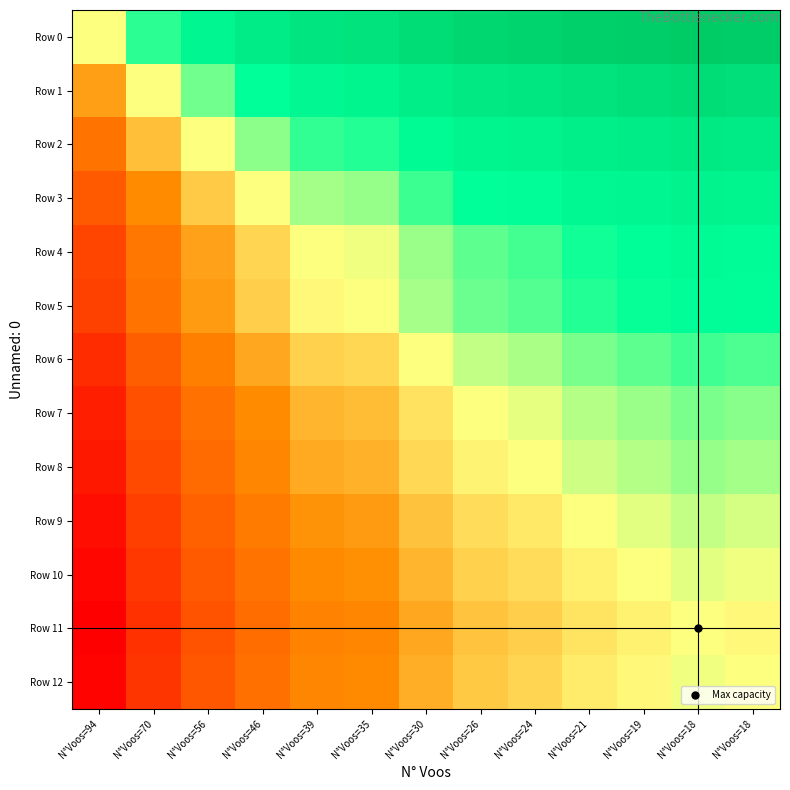

Reading right to left, extract all data points from this chart.

Row 0: N°Voos=18=2.5	N°Voos=18=2.5	N°Voos=19=2.4	N°Voos=21=2.4	N°Voos=24=2.2	N°Voos=26=2.1	N°Voos=30=2.0	N°Voos=35=1.7	N°Voos=39=1.7	N°Voos=46=1.4	N°Voos=56=1.0	N°Voos=70=0.6	N°Voos=94=0.0
Row 1: N°Voos=18=1.9	N°Voos=18=1.9	N°Voos=19=1.8	N°Voos=21=1.7	N°Voos=24=1.6	N°Voos=26=1.5	N°Voos=30=1.3	N°Voos=35=1.1	N°Voos=39=1.0	N°Voos=46=0.8	N°Voos=56=0.4	N°Voos=70=0.0	N°Voos=94=-0.6
Row 2: N°Voos=18=1.4	N°Voos=18=1.5	N°Voos=19=1.4	N°Voos=21=1.3	N°Voos=24=1.2	N°Voos=26=1.1	N°Voos=30=0.9	N°Voos=35=0.7	N°Voos=39=0.6	N°Voos=46=0.3	N°Voos=56=0.0	N°Voos=70=-0.4	N°Voos=94=-1.0
Row 3: N°Voos=18=1.1	N°Voos=18=1.1	N°Voos=19=1.0	N°Voos=21=1.0	N°Voos=24=0.8	N°Voos=26=0.8	N°Voos=30=0.6	N°Voos=35=0.3	N°Voos=39=0.3	N°Voos=46=0.0	N°Voos=56=-0.3	N°Voos=70=-0.8	N°Voos=94=-1.4
Row 4: N°Voos=18=0.8	N°Voos=18=0.9	N°Voos=19=0.8	N°Voos=21=0.7	N°Voos=24=0.6	N°Voos=26=0.5	N°Voos=30=0.3	N°Voos=35=0.0	N°Voos=39=0.0	N°Voos=46=-0.3	N°Voos=56=-0.6	N°Voos=70=-1.0	N°Voos=94=-1.7
Row 5: N°Voos=18=0.8	N°Voos=18=0.8	N°Voos=19=0.7	N°Voos=21=0.7	N°Voos=24=0.5	N°Voos=26=0.4	N°Voos=30=0.3	N°Voos=35=0.0	N°Voos=39=-0.0	N°Voos=46=-0.3	N°Voos=56=-0.7	N°Voos=70=-1.1	N°Voos=94=-1.7
Row 6: N°Voos=18=0.5	N°Voos=18=0.6	N°Voos=19=0.5	N°Voos=21=0.4	N°Voos=24=0.2	N°Voos=26=0.2	N°Voos=30=0.0	N°Voos=35=-0.3	N°Voos=39=-0.3	N°Voos=46=-0.6	N°Voos=56=-0.9	N°Voos=70=-1.3	N°Voos=94=-2.0
Row 7: N°Voos=18=0.3	N°Voos=18=0.4	N°Voos=19=0.3	N°Voos=21=0.2	N°Voos=24=0.1	N°Voos=26=0.0	N°Voos=30=-0.2	N°Voos=35=-0.4	N°Voos=39=-0.5	N°Voos=46=-0.8	N°Voos=56=-1.1	N°Voos=70=-1.5	N°Voos=94=-2.1
Row 8: N°Voos=18=0.3	N°Voos=18=0.3	N°Voos=19=0.2	N°Voos=21=0.1	N°Voos=24=0.0	N°Voos=26=-0.1	N°Voos=30=-0.2	N°Voos=35=-0.5	N°Voos=39=-0.6	N°Voos=46=-0.8	N°Voos=56=-1.2	N°Voos=70=-1.6	N°Voos=94=-2.2
Row 9: N°Voos=18=0.1	N°Voos=18=0.2	N°Voos=19=0.1	N°Voos=21=0.0	N°Voos=24=-0.1	N°Voos=26=-0.2	N°Voos=30=-0.4	N°Voos=35=-0.7	N°Voos=39=-0.7	N°Voos=46=-1.0	N°Voos=56=-1.3	N°Voos=70=-1.7	N°Voos=94=-2.4
Row 10: N°Voos=18=0.0	N°Voos=18=0.1	N°Voos=19=0.0	N°Voos=21=-0.1	N°Voos=24=-0.2	N°Voos=26=-0.3	N°Voos=30=-0.5	N°Voos=35=-0.7	N°Voos=39=-0.8	N°Voos=46=-1.0	N°Voos=56=-1.4	N°Voos=70=-1.8	N°Voos=94=-2.4
Row 11: N°Voos=18=-0.0	N°Voos=18=0.0	N°Voos=19=-0.1	N°Voos=21=-0.2	N°Voos=24=-0.3	N°Voos=26=-0.4	N°Voos=30=-0.6	N°Voos=35=-0.8	N°Voos=39=-0.9	N°Voos=46=-1.1	N°Voos=56=-1.5	N°Voos=70=-1.9	N°Voos=94=-2.5
Row 12: N°Voos=18=0.0	N°Voos=18=0.0	N°Voos=19=-0.0	N°Voos=21=-0.1	N°Voos=24=-0.3	N°Voos=26=-0.3	N°Voos=30=-0.5	N°Voos=35=-0.8	N°Voos=39=-0.8	N°Voos=46=-1.1	N°Voos=56=-1.4	N°Voos=70=-1.9	N°Voos=94=-2.5